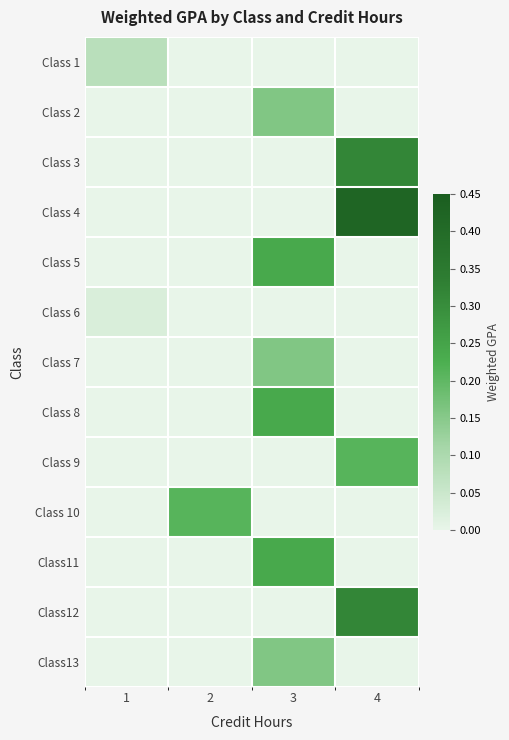

Reading left to right, extract all data points from this chart.

Class 1: 1=0.1	2=0.0	3=0.0	4=0.0
Class 2: 1=0.0	2=0.0	3=0.2	4=0.0
Class 3: 1=0.0	2=0.0	3=0.0	4=0.3
Class 4: 1=0.0	2=0.0	3=0.0	4=0.4
Class 5: 1=0.0	2=0.0	3=0.2	4=0.0
Class 6: 1=0.0	2=0.0	3=0.0	4=0.0
Class 7: 1=0.0	2=0.0	3=0.2	4=0.0
Class 8: 1=0.0	2=0.0	3=0.2	4=0.0
Class 9: 1=0.0	2=0.0	3=0.0	4=0.2
Class 10: 1=0.0	2=0.2	3=0.0	4=0.0
Class11: 1=0.0	2=0.0	3=0.2	4=0.0
Class12: 1=0.0	2=0.0	3=0.0	4=0.3
Class13: 1=0.0	2=0.0	3=0.2	4=0.0